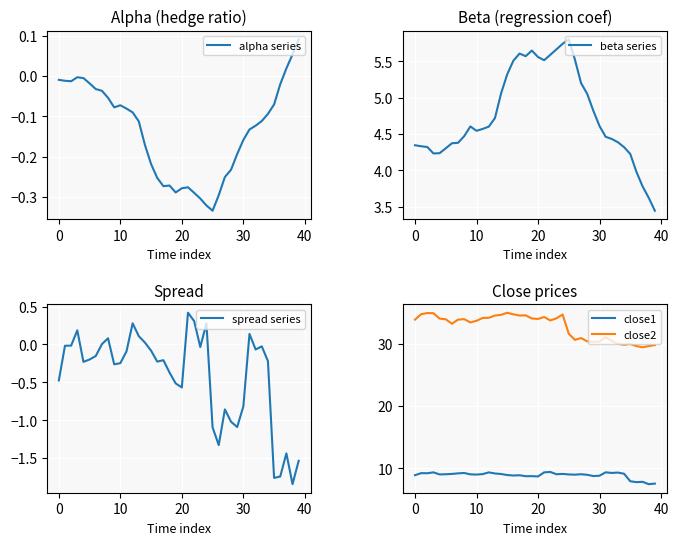

How many interior local valleys does the spread series series have?

10